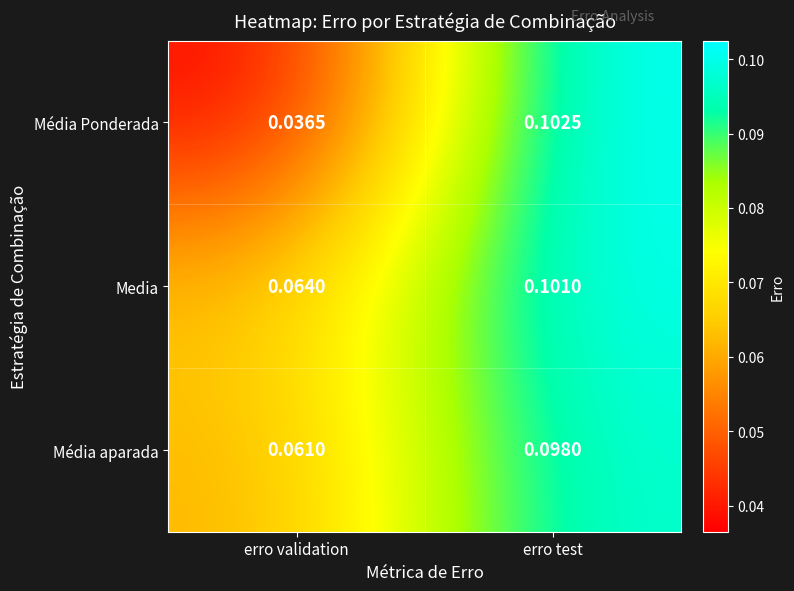

Between erro validation and erro test, which series saw the biggest shift?

Média Ponderada